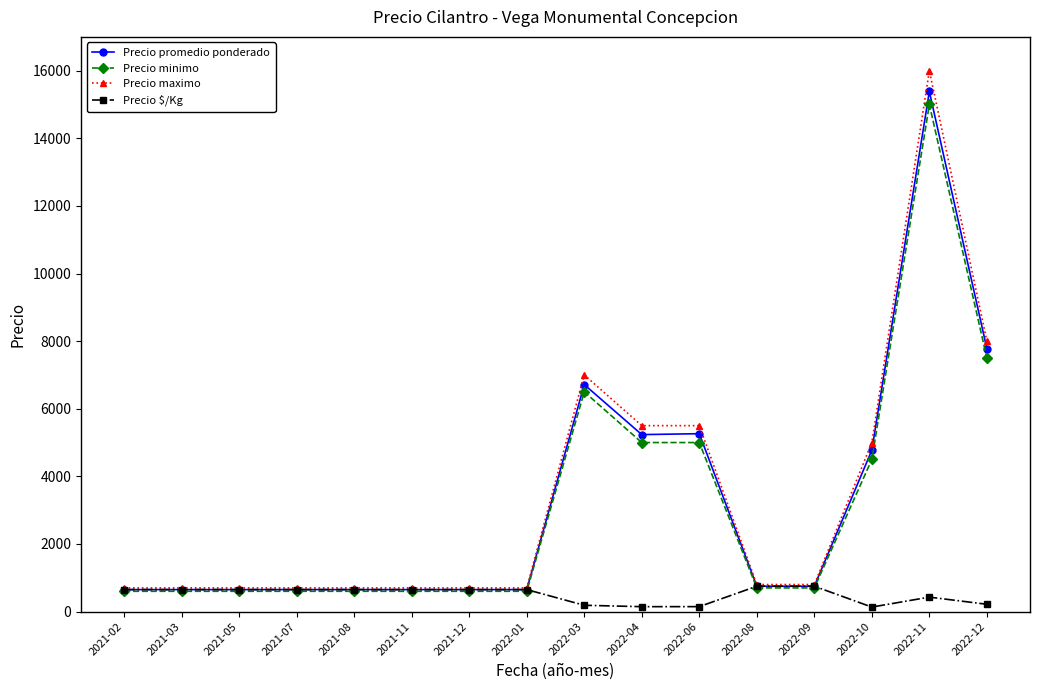

What is the highest value of the Precio minimo series?

15000